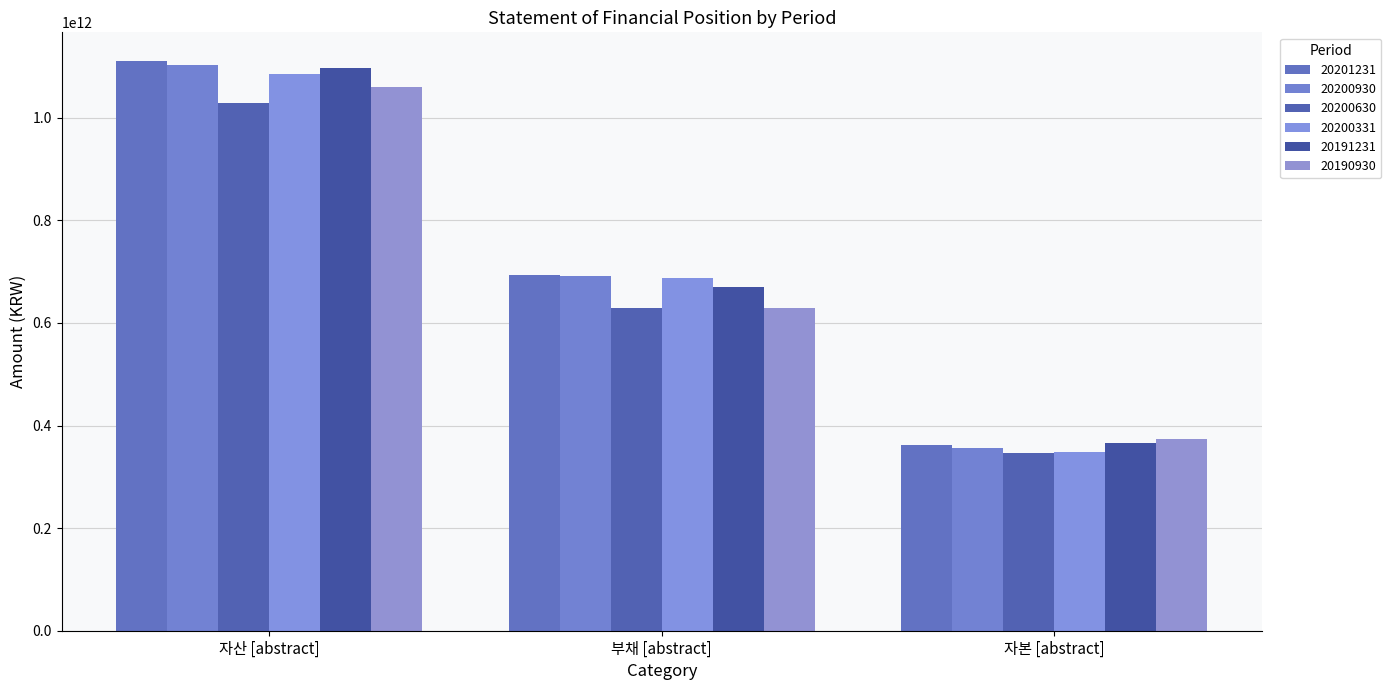

How many bars are there in total?

18